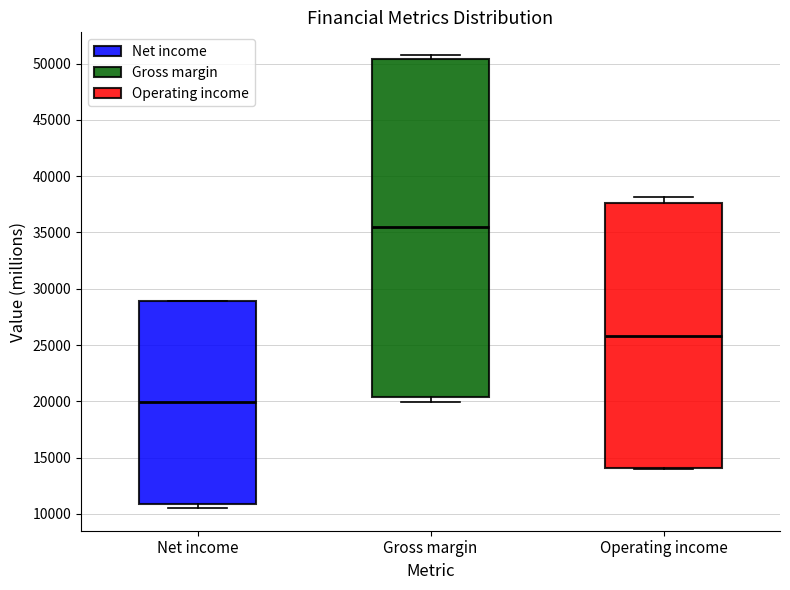

Which box's median line is the lowest?

Net income